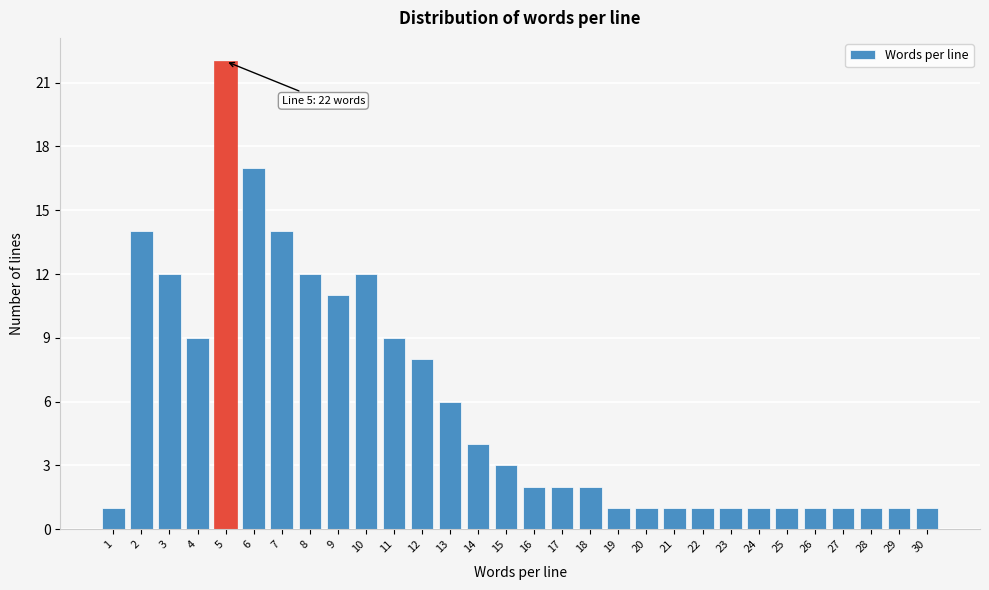

Reading right to left, what are all the values shown in this chart?

30=1	29=1	28=1	27=1	26=1	25=1	24=1	23=1	22=1	21=1	20=1	19=1	18=2	17=2	16=2	15=3	14=4	13=6	12=8	11=9	10=12	9=11	8=12	7=14	6=17	5=22	4=9	3=12	2=14	1=1